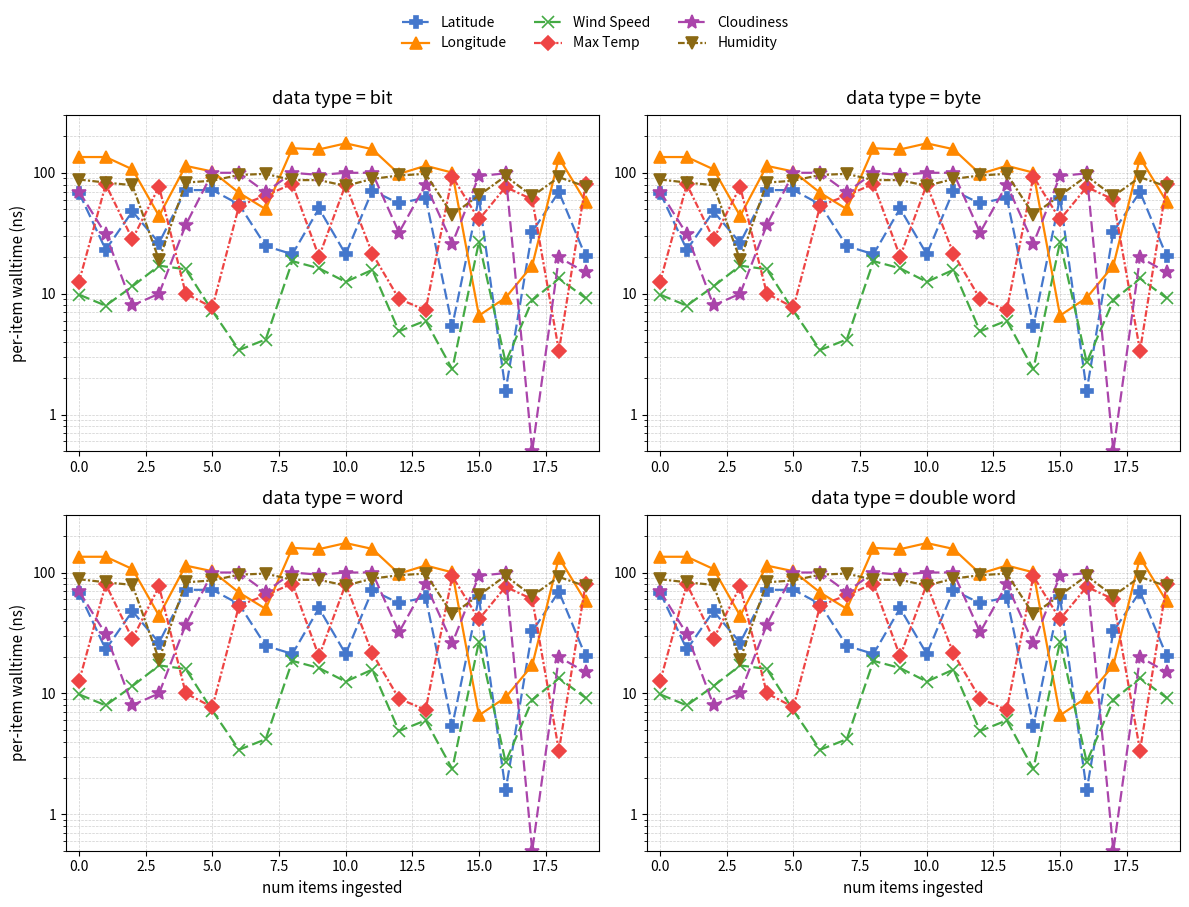

What is the highest value of the Cloudiness series?

100.0